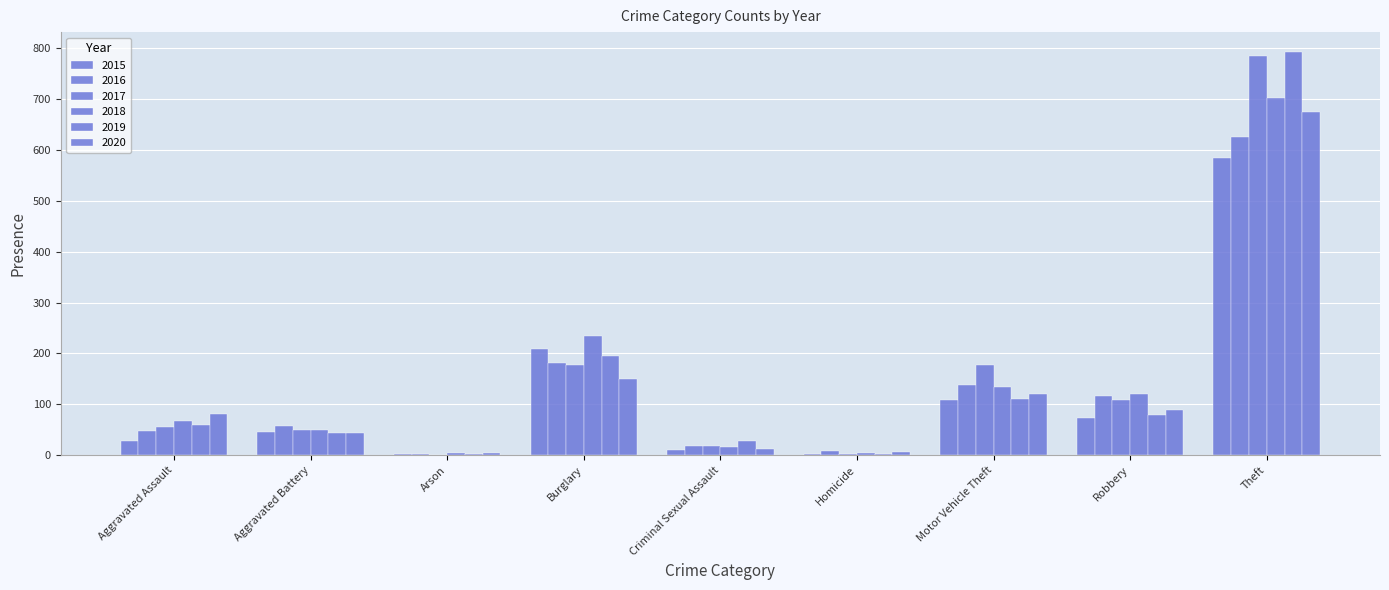

What is the value of the 2018 bar at the 9th from the left?

703